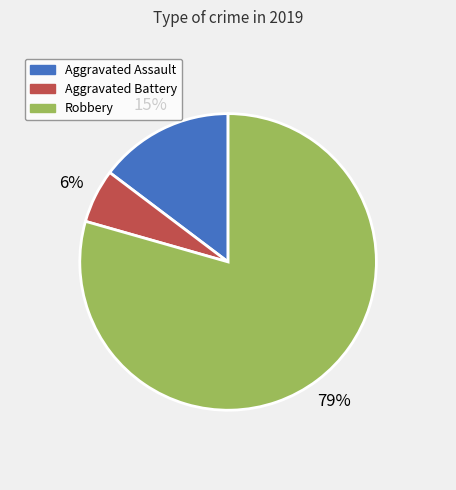

Between Aggravated Assault and Aggravated Battery, which is larger?

Aggravated Assault